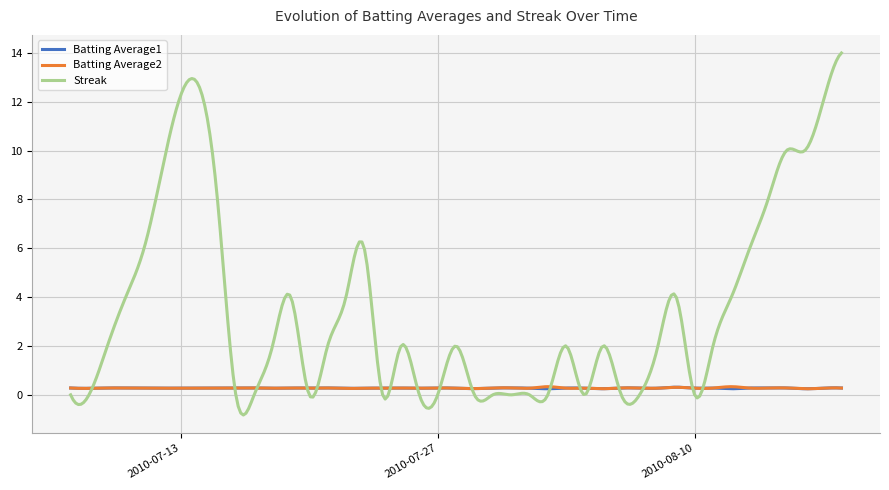

What are all the series names shown in the legend?

Batting Average1, Batting Average2, Streak